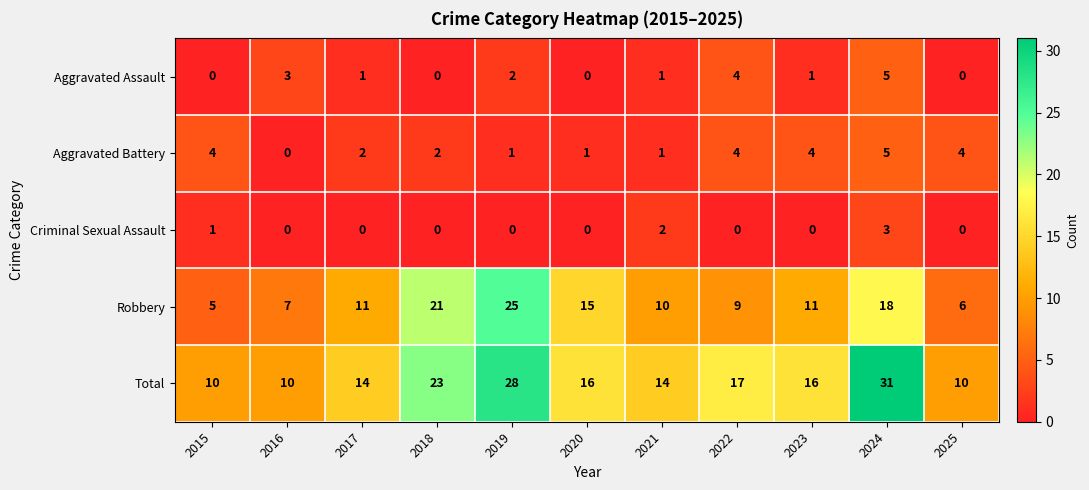

At which label does Aggravated Battery first exceed 2?

2015